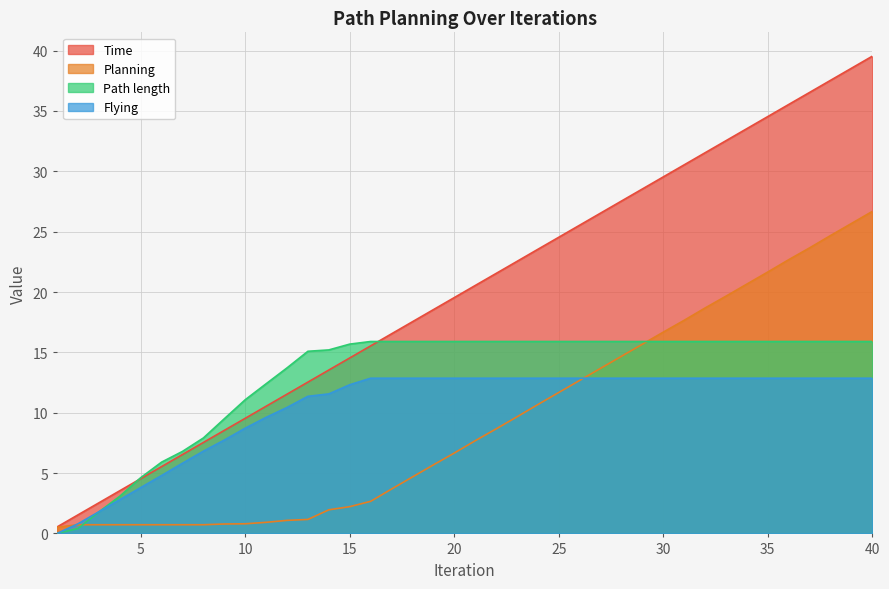

Reading right to left, extract all data points from this chart.

Time: 40=39.5	39=38.5	38=37.5	37=36.5	36=35.5	35=34.5	34=33.5	33=32.5	32=31.5	31=30.5	30=29.5	29=28.5	28=27.5	27=26.5	26=25.5	25=24.5	24=23.5	23=22.5	22=21.5	21=20.5	20=19.5	19=18.5	18=17.5	17=16.5	16=15.5	15=14.5	14=13.5	13=12.5	12=11.5	11=10.5	10=9.5	9=8.5	8=7.5	7=6.5	6=5.5	5=4.5	4=3.5	3=2.5	2=1.5	1=0.5
Planning: 40=26.7	39=25.7	38=24.7	37=23.7	36=22.7	35=21.7	34=20.7	33=19.7	32=18.7	31=17.7	30=16.7	29=15.7	28=14.7	27=13.7	26=12.7	25=11.7	24=10.7	23=9.7	22=8.7	21=7.7	20=6.7	19=5.7	18=4.7	17=3.7	16=2.7	15=2.2	14=2.0	13=1.2	12=1.1	11=0.9	10=0.8	9=0.8	8=0.7	7=0.7	6=0.7	5=0.7	4=0.7	3=0.7	2=0.7	1=0.5
Path length: 40=15.9	39=15.9	38=15.9	37=15.9	36=15.9	35=15.9	34=15.9	33=15.9	32=15.9	31=15.9	30=15.9	29=15.9	28=15.9	27=15.9	26=15.9	25=15.9	24=15.9	23=15.9	22=15.9	21=15.9	20=15.9	19=15.9	18=15.9	17=15.9	16=15.9	15=15.7	14=15.2	13=15.1	12=13.7	11=12.4	10=11.1	9=9.5	8=7.9	7=6.8	6=5.9	5=4.6	4=3.1	3=1.8	2=0.4	1=0.0
Flying: 40=12.9	39=12.9	38=12.9	37=12.9	36=12.9	35=12.9	34=12.9	33=12.9	32=12.9	31=12.9	30=12.9	29=12.9	28=12.9	27=12.9	26=12.9	25=12.9	24=12.9	23=12.9	22=12.9	21=12.9	20=12.9	19=12.9	18=12.9	17=12.9	16=12.9	15=12.3	14=11.6	13=11.4	12=10.4	11=9.6	10=8.7	9=7.7	8=6.8	7=5.8	6=4.8	5=3.8	4=2.8	3=1.8	2=0.8	1=0.0